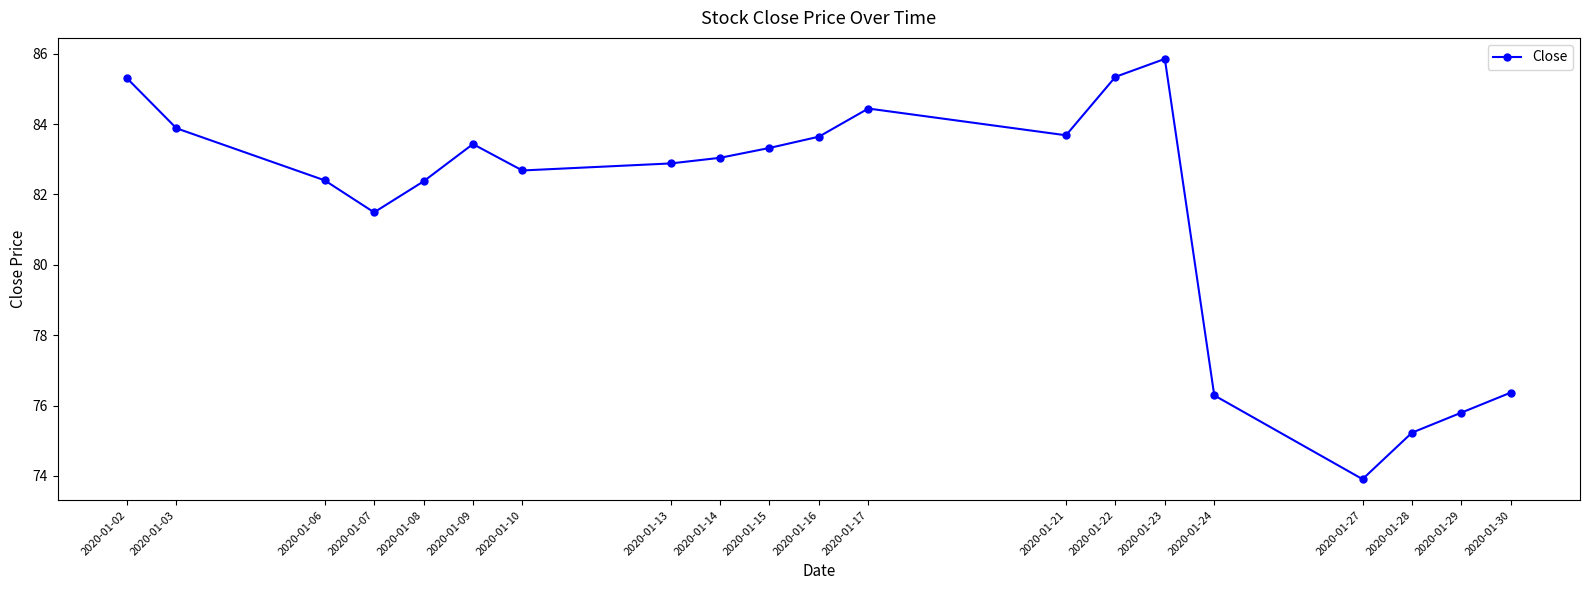

What is the minimum value shown in the chart?

73.9